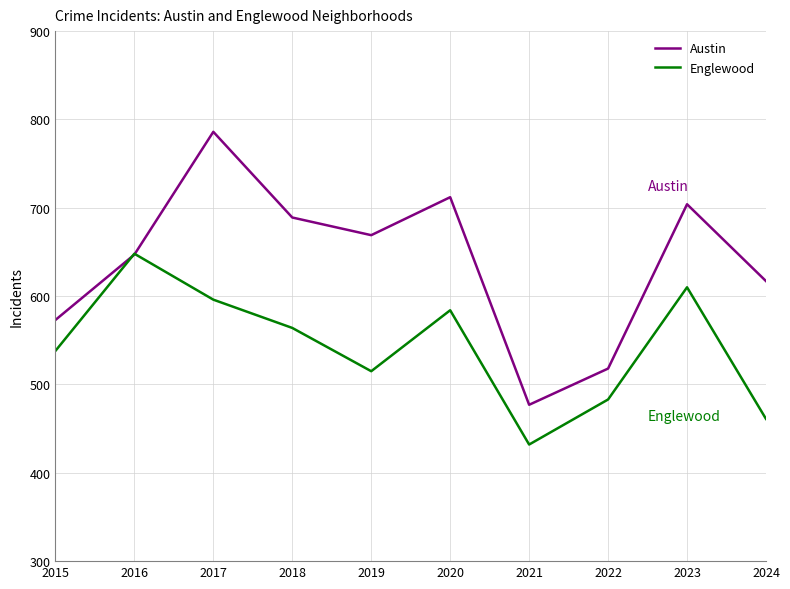

The value of Englewood at 2024 is 773. True or false?

False